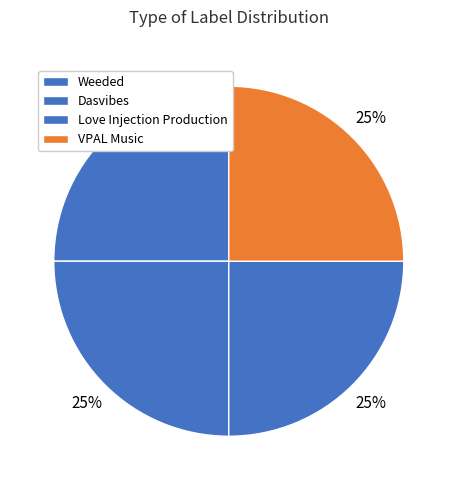

Count the number of slices in the pie.

4